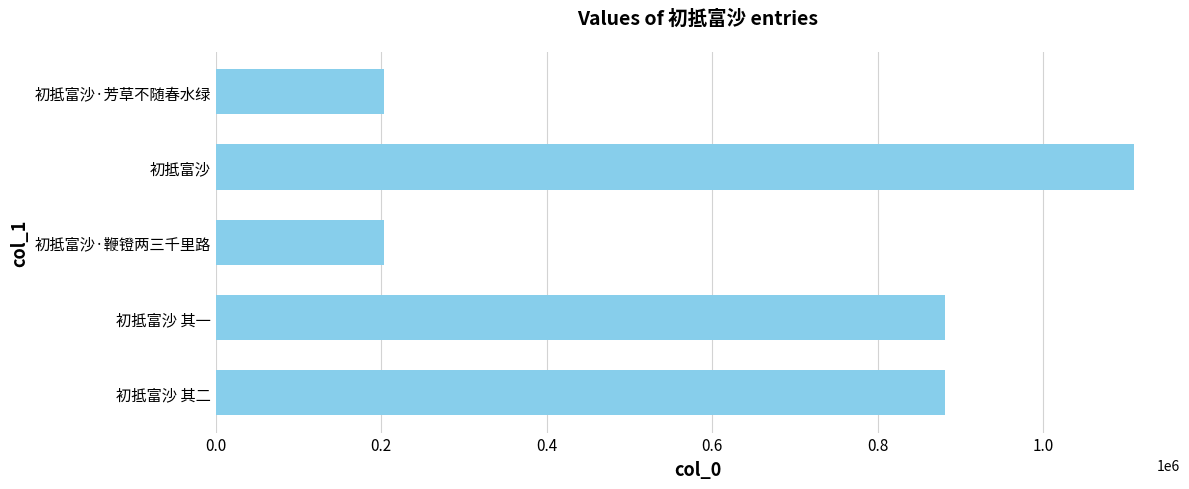

Is it true that the value at 初抵富沙·鞭镫两三千里路 is 203491?

True